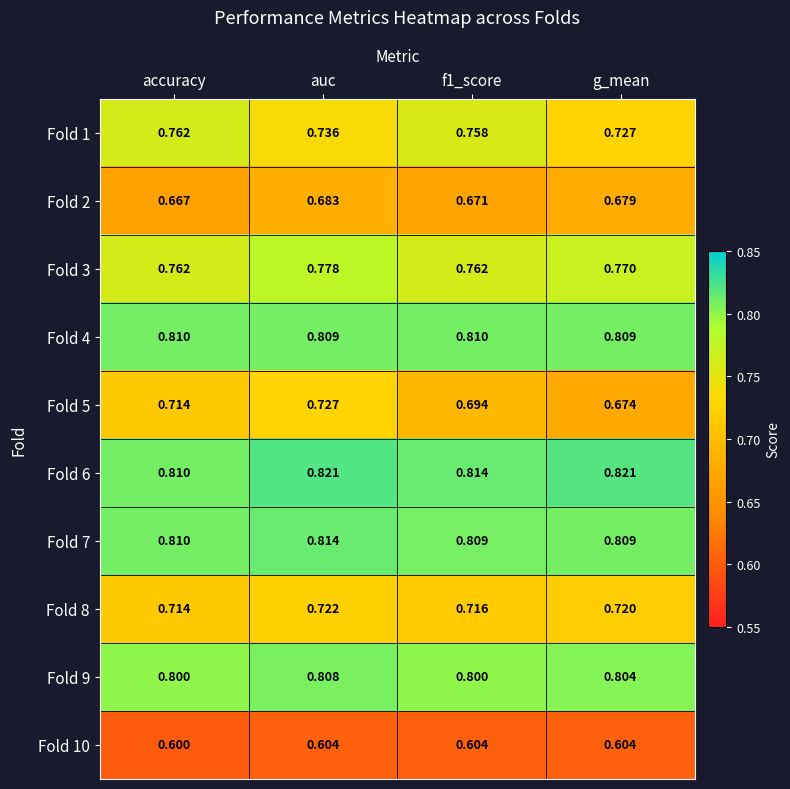

At which label does Fold 8 reach its minimum?

accuracy